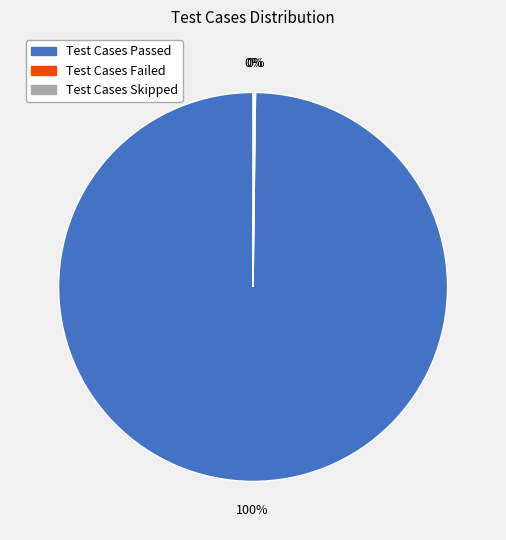

Is there a majority slice in this chart?

Yes